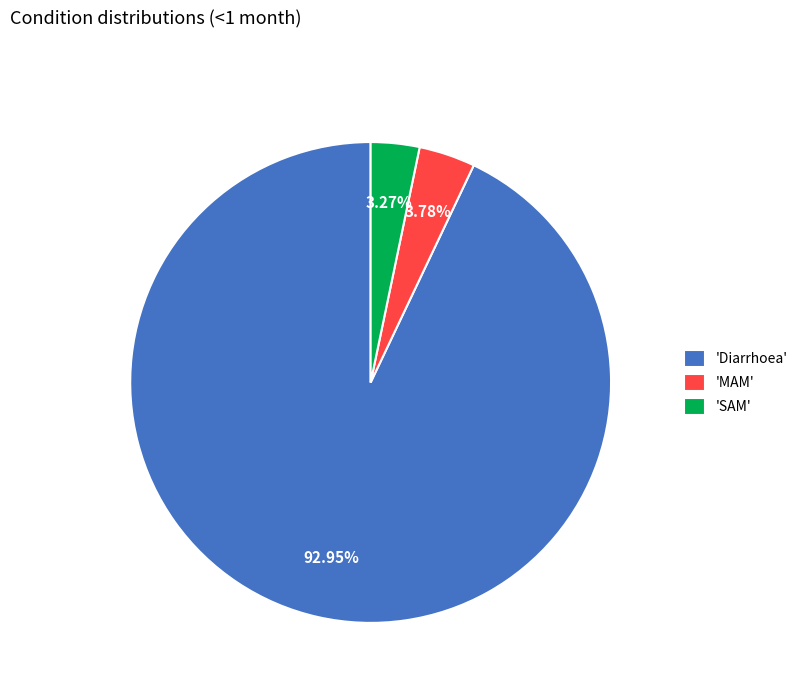

Does any single category account for the majority?

Yes